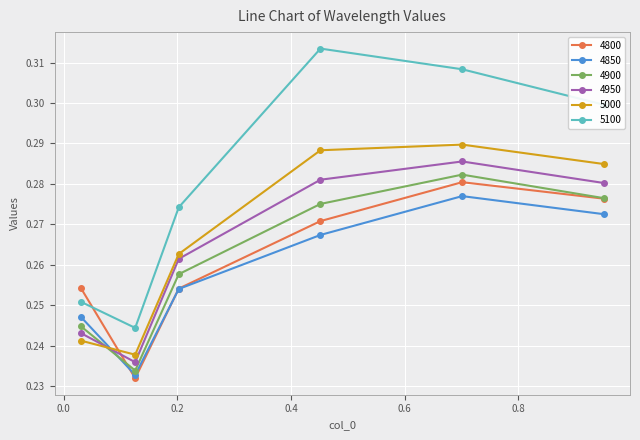

How many interior local peaks does the 5000 series have?

1